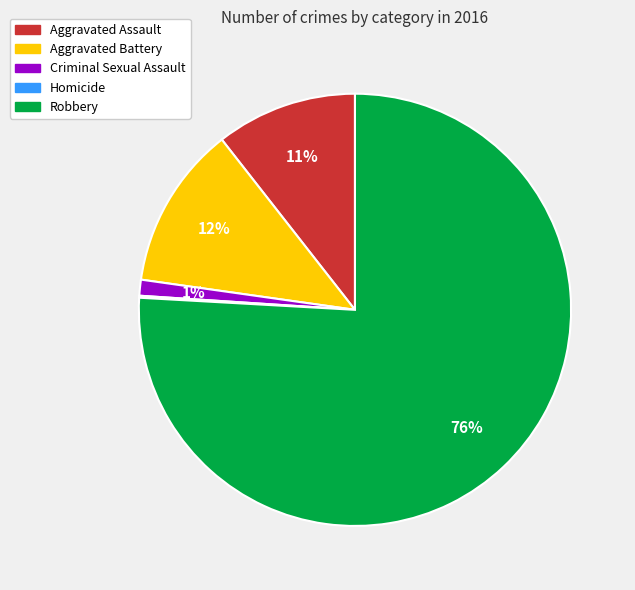

Is Robbery the majority of the pie?

Yes